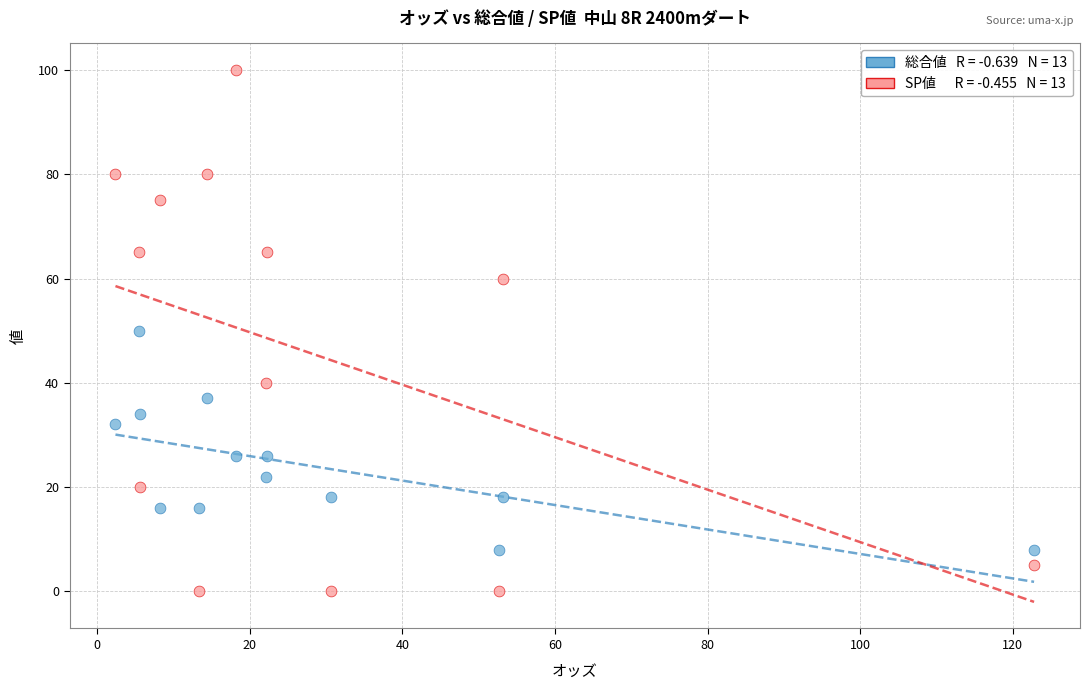

How many points are shown in the scatter plot?

26